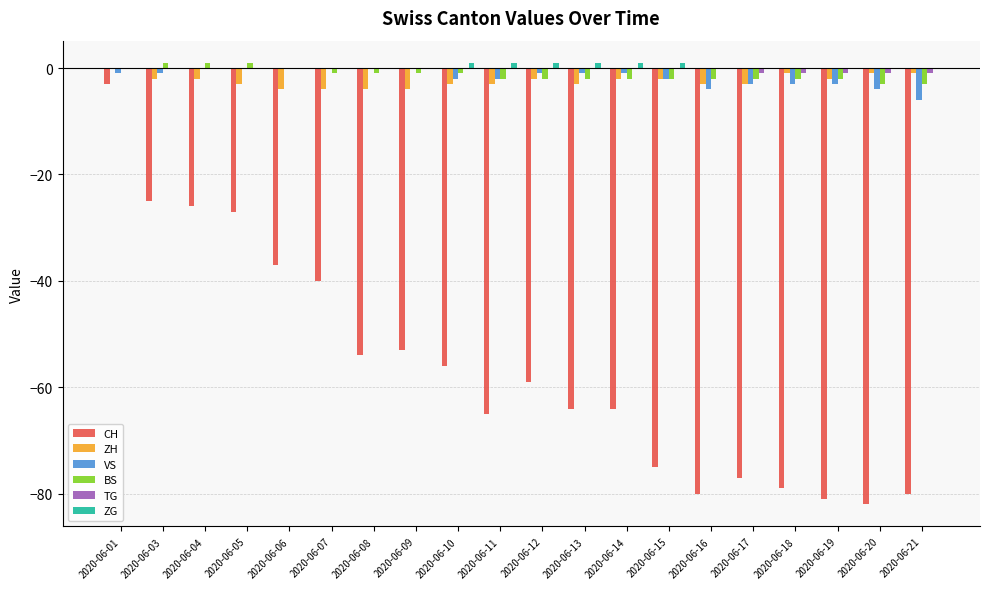

At which category is the sum across all series the highest?

2020-06-01